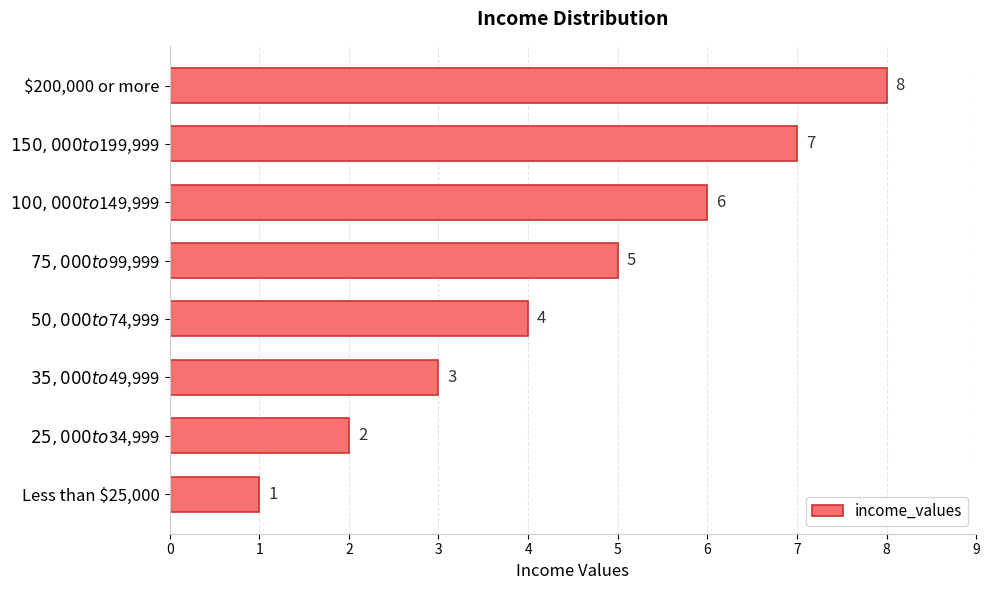

How many values are between 3 and 7?

5